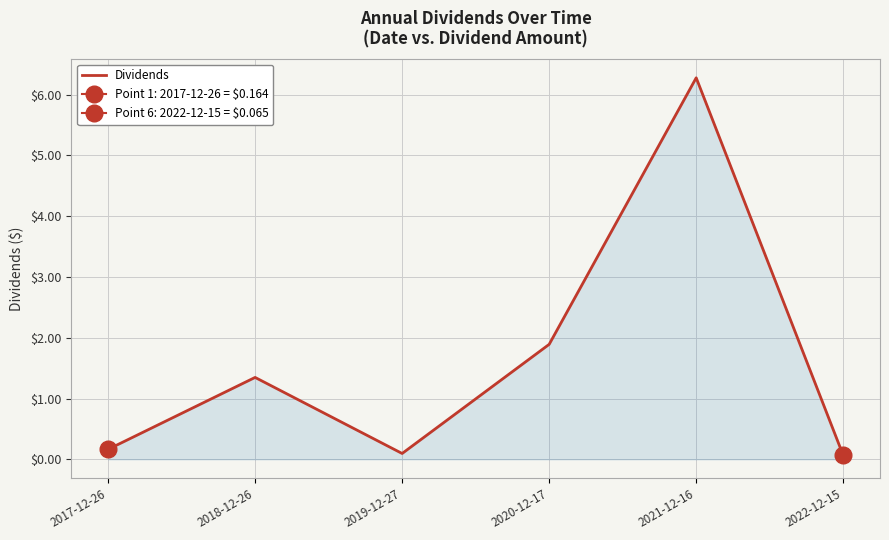

Count the number of data series in this chart.

1